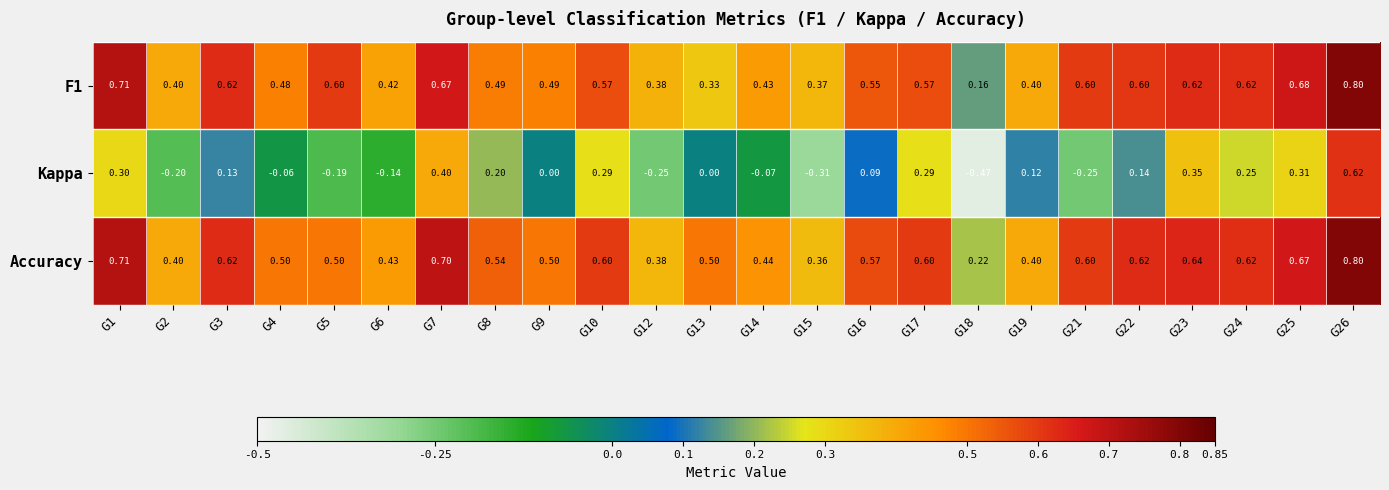

Which series has the largest range (max minus min)?

Kappa